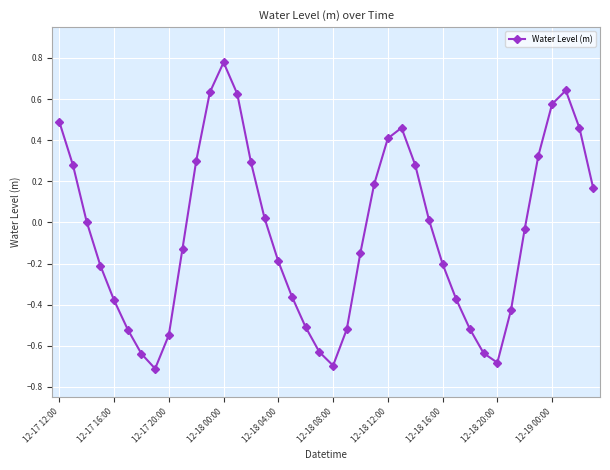

What is the sum of all values?

-2.1